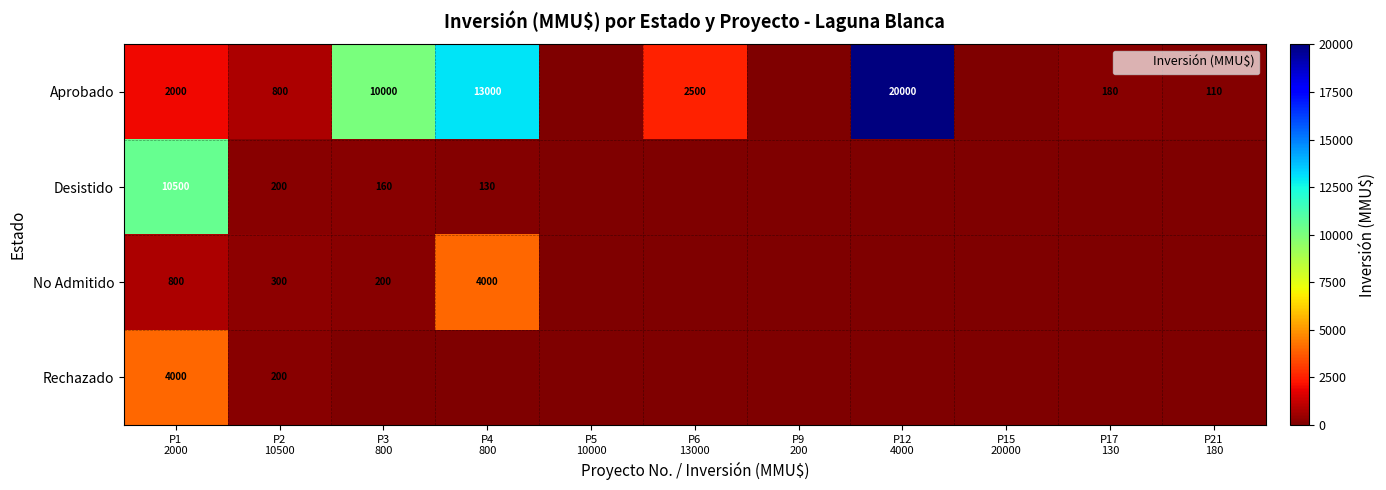

How many values in No Admitido are above zero?

4